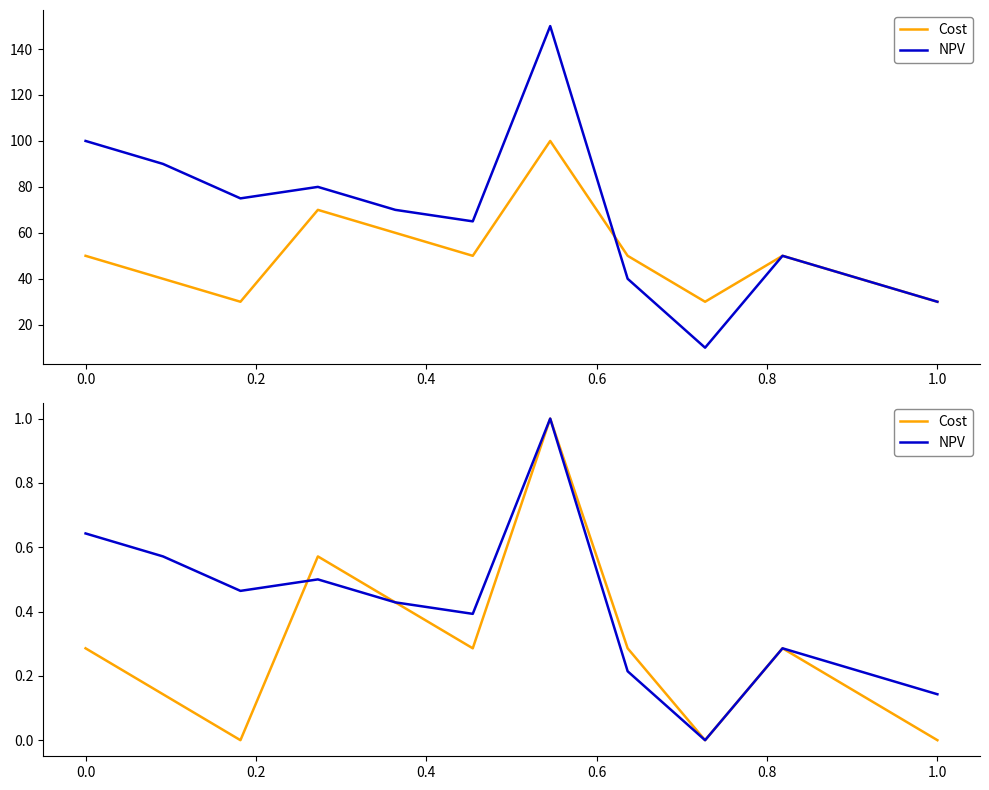

What are all the series names shown in the legend?

Cost, NPV